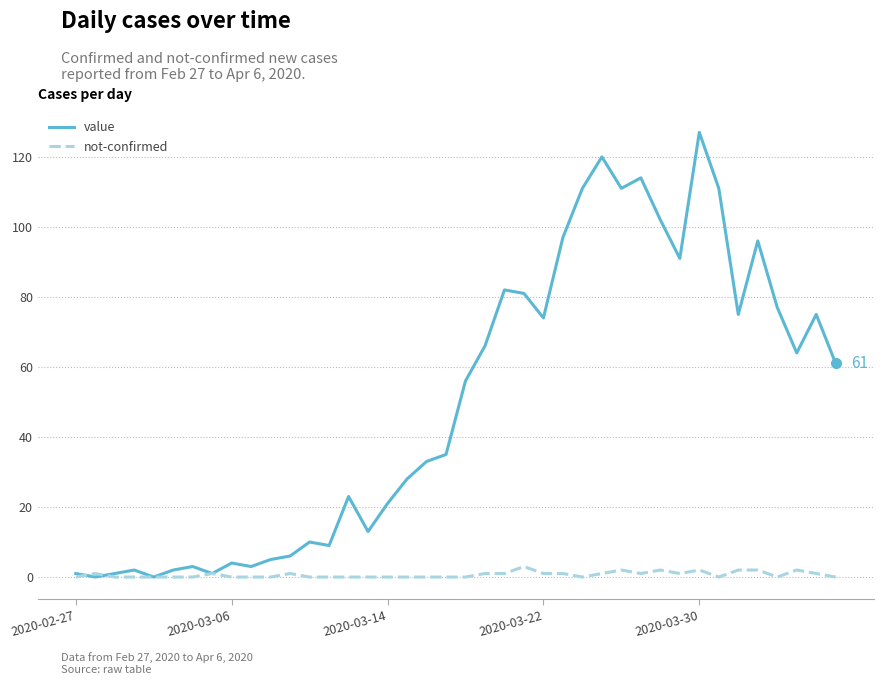

Which series has the largest total across all categories?

value